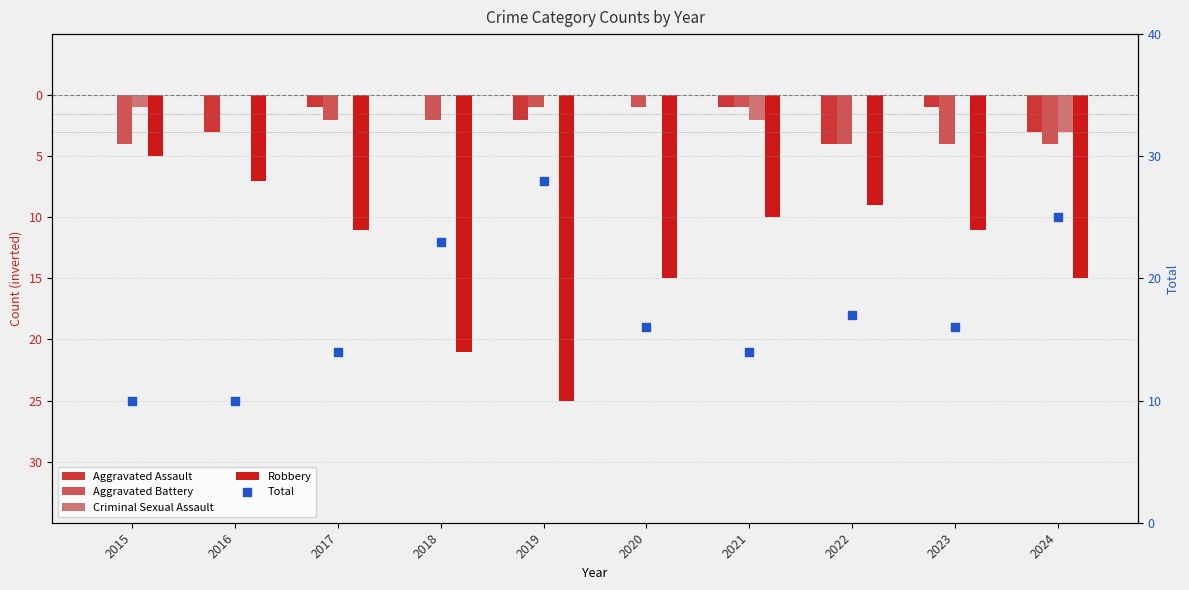

What are all the series names shown in the legend?

Aggravated Assault, Aggravated Battery, Criminal Sexual Assault, Robbery, Total